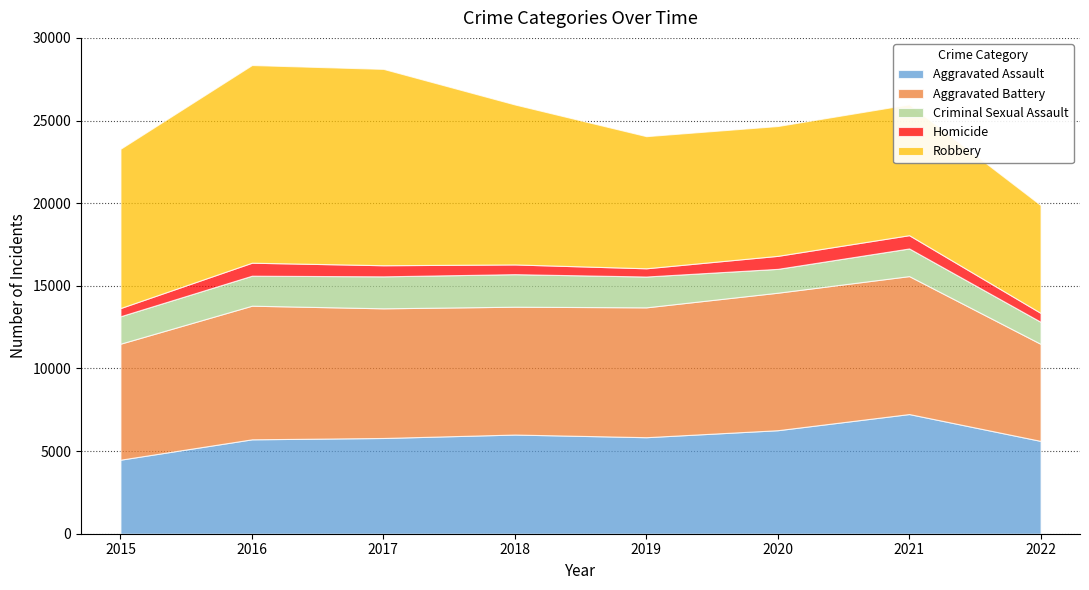

At which label does Homicide reach its peak?

2021